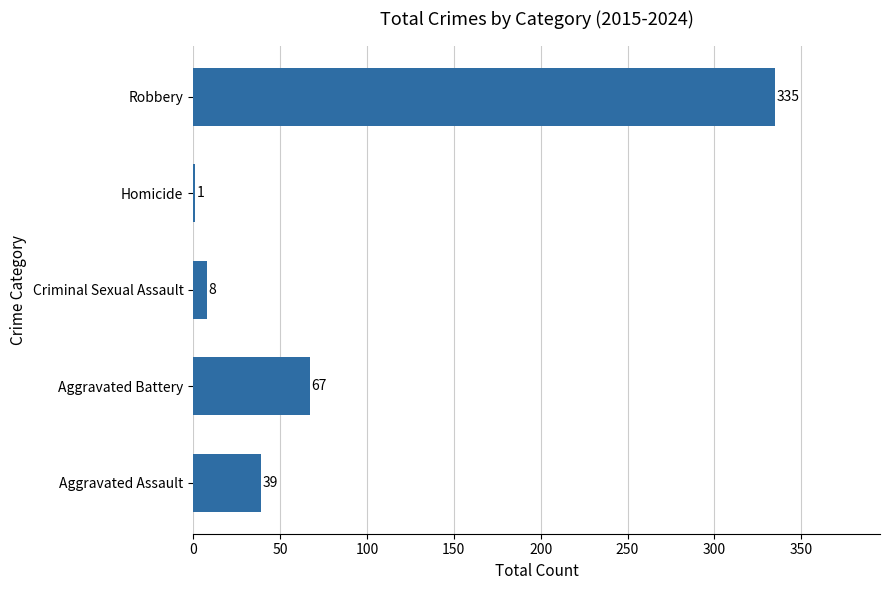

Which category has the highest value across all series?

Robbery